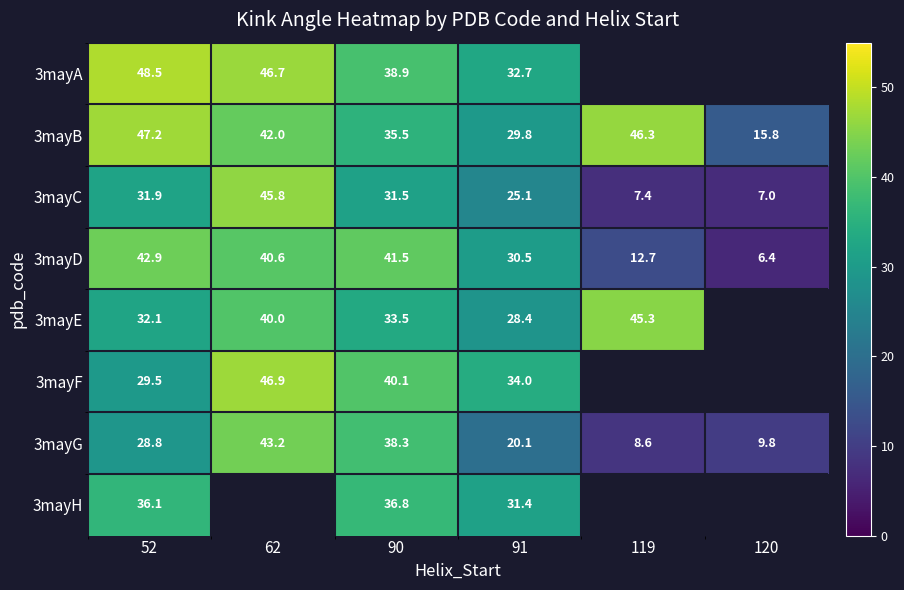

Which series has the largest total across all categories?

3mayB